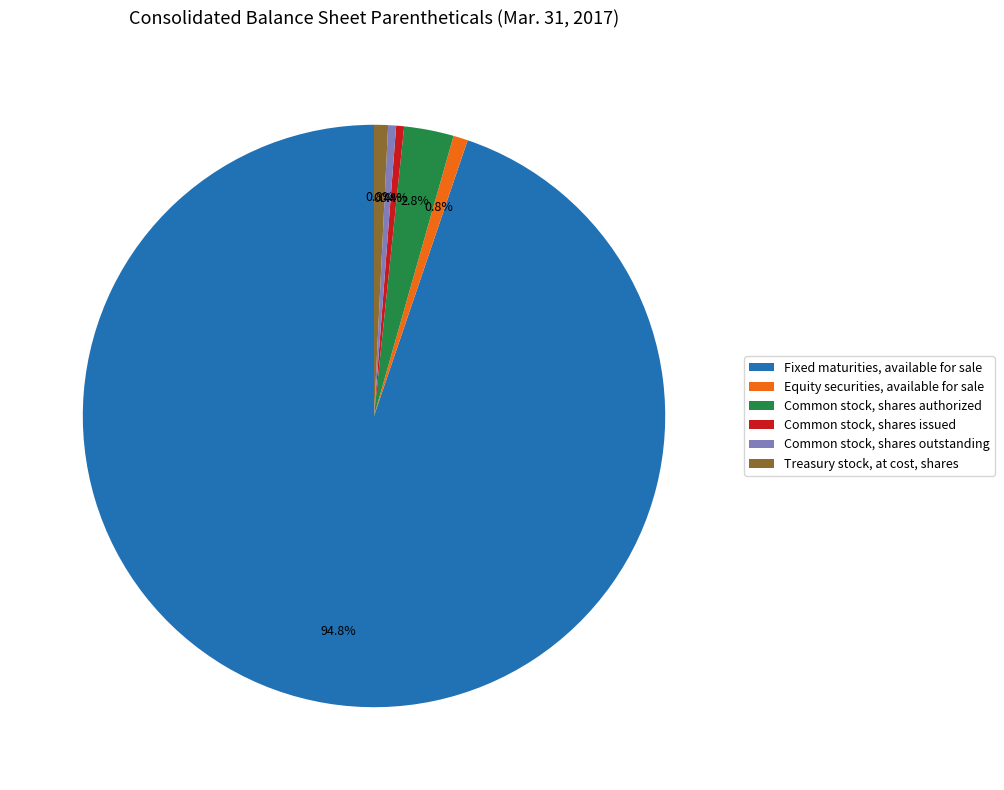

What portion of the pie excludes Equity securities, available for sale?

99.2%